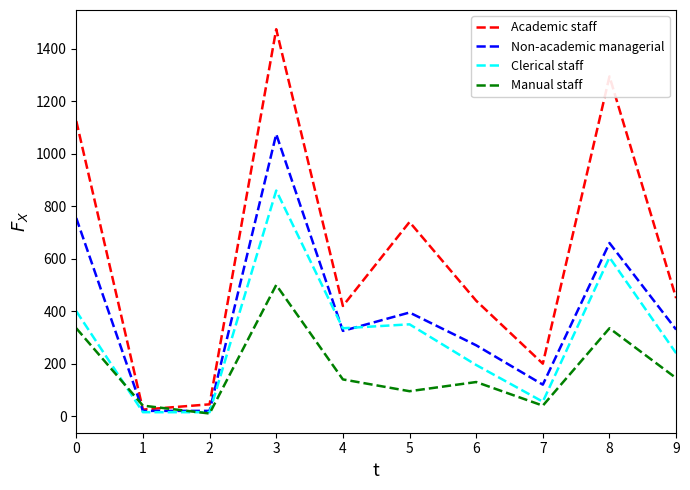

List the series in order of their peak value, lowest first.

Manual staff, Clerical staff, Non-academic managerial, Academic staff